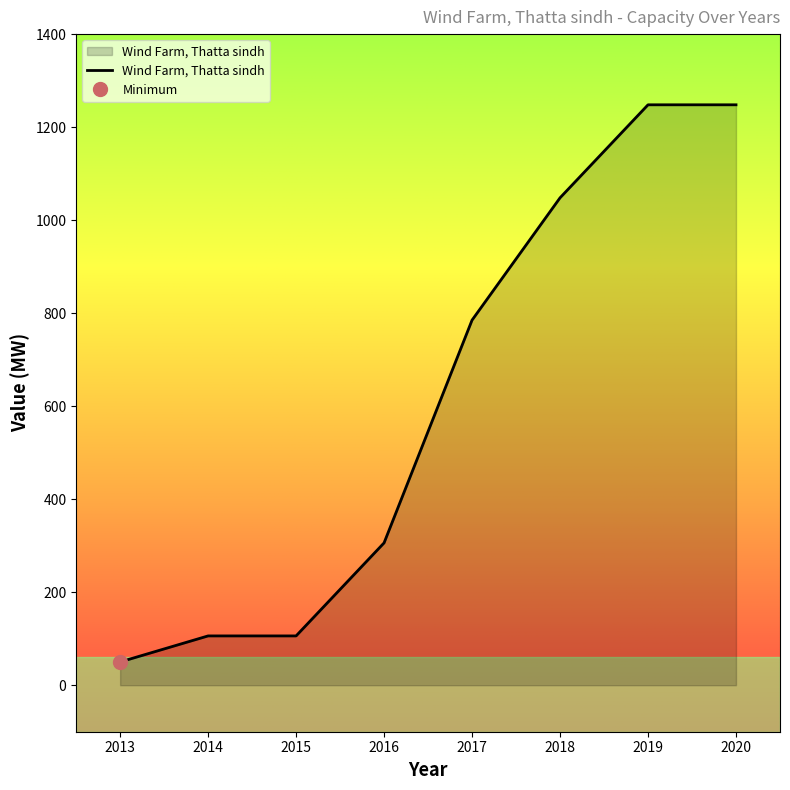

How many lines are shown in the chart?

1